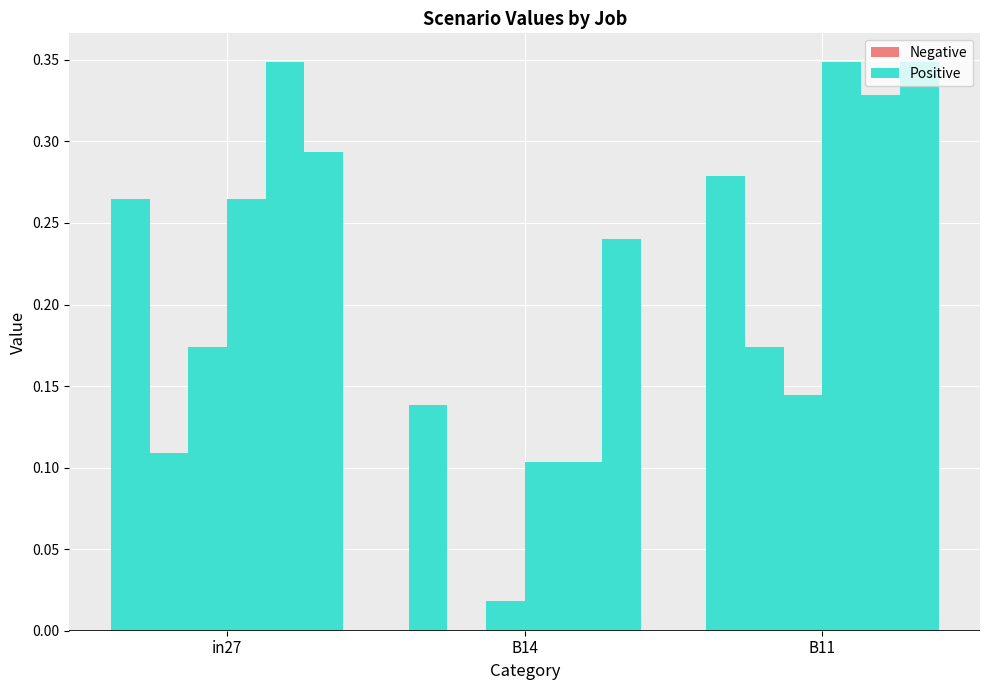

Between B11 and in27, which is larger?

B11